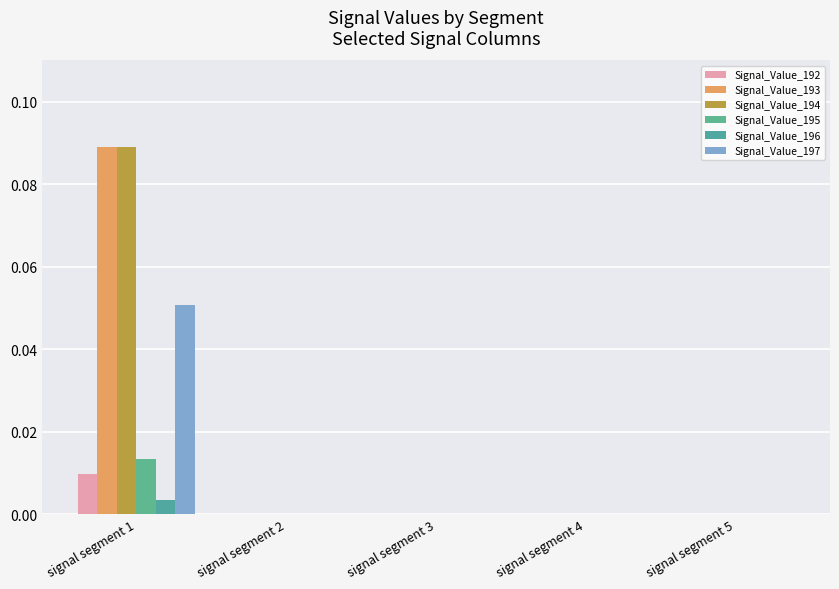

True or false: Signal_Value_197 has a value of 0.0 at signal segment 4.

True